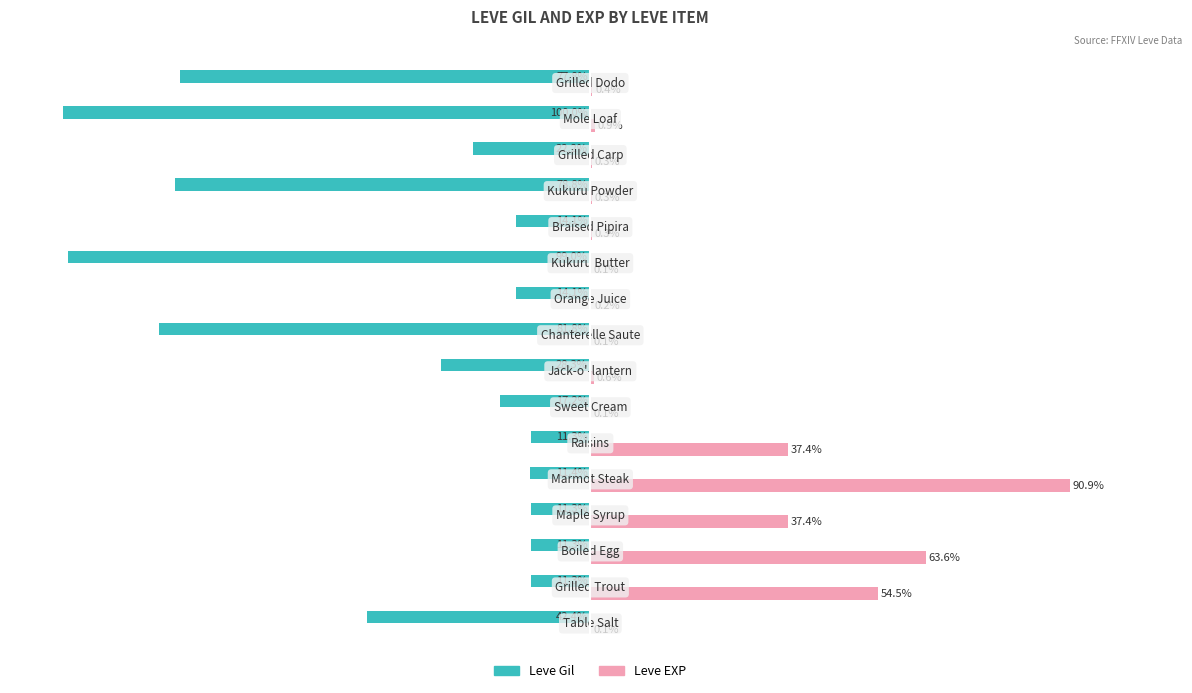

Which series has the largest total across all categories?

Leve EXP